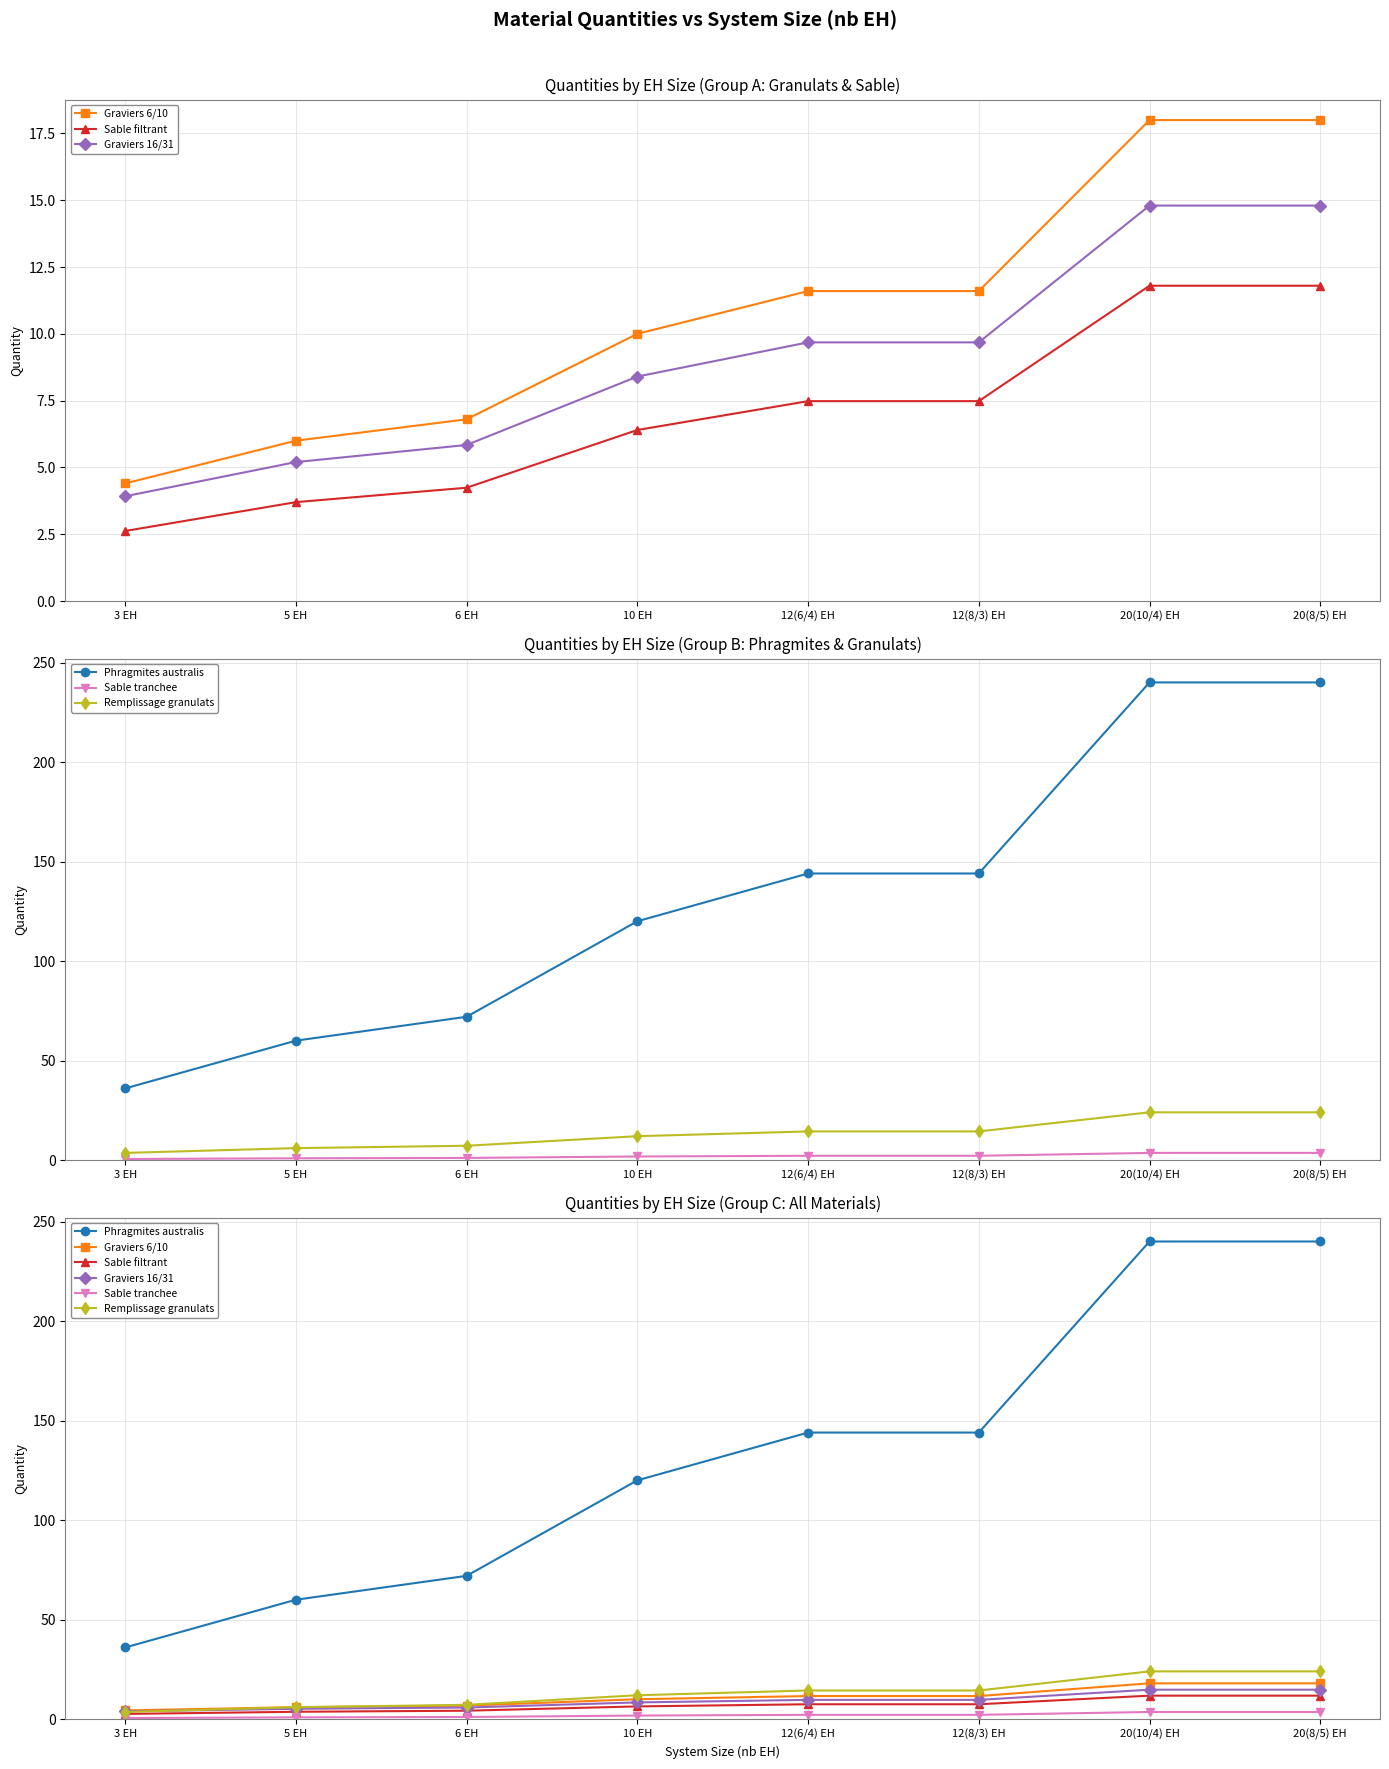

The Sable filtrant series shows 9.8 at 12(8/3) EH. True or false?

False